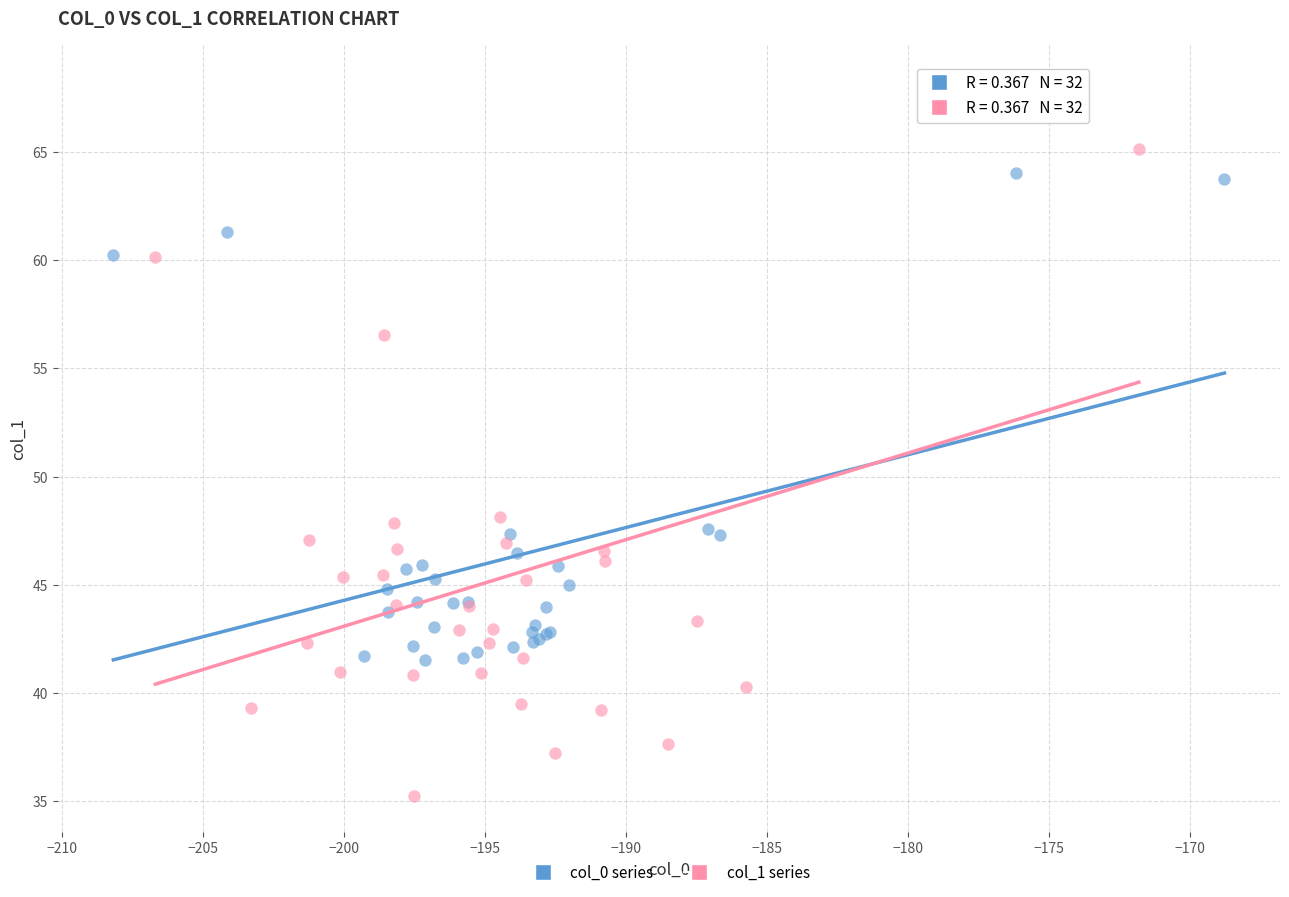

What are all the series names shown in the legend?

col_0 series, col_1 series